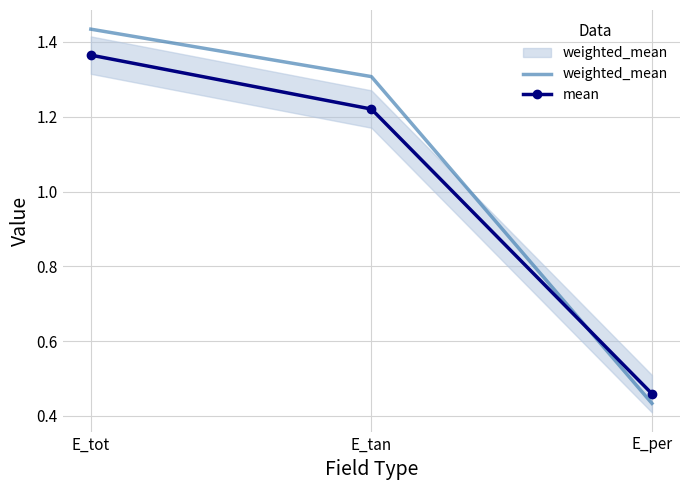

At which label does weighted_mean reach its minimum?

E_per